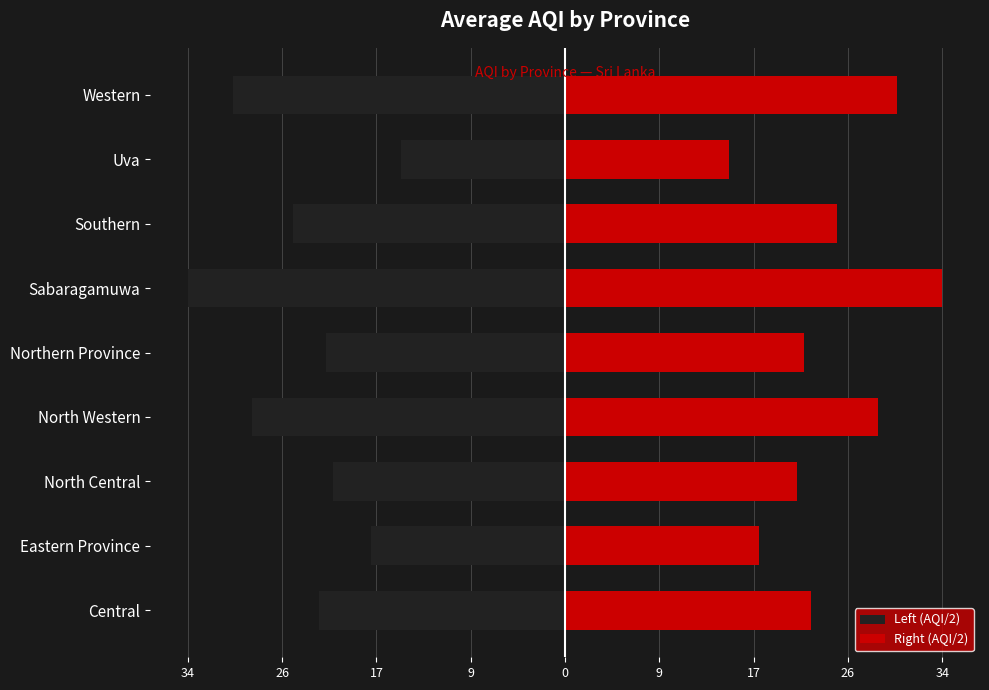

What is the difference between the maximum and minimum values in the Right (AQI/2) series?

19.5